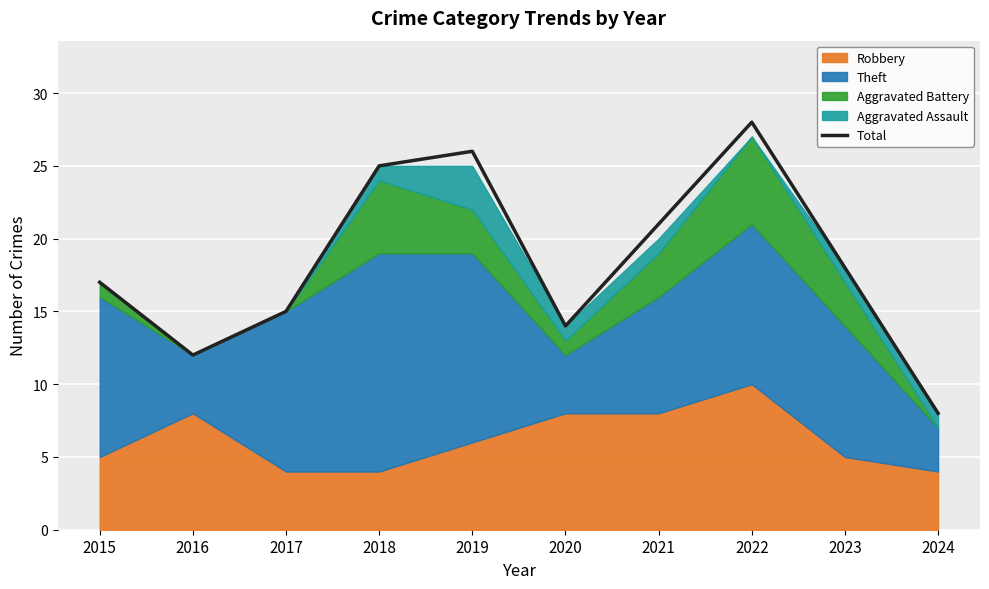

The chart shows a value of 21 at 2021. True or false?

True